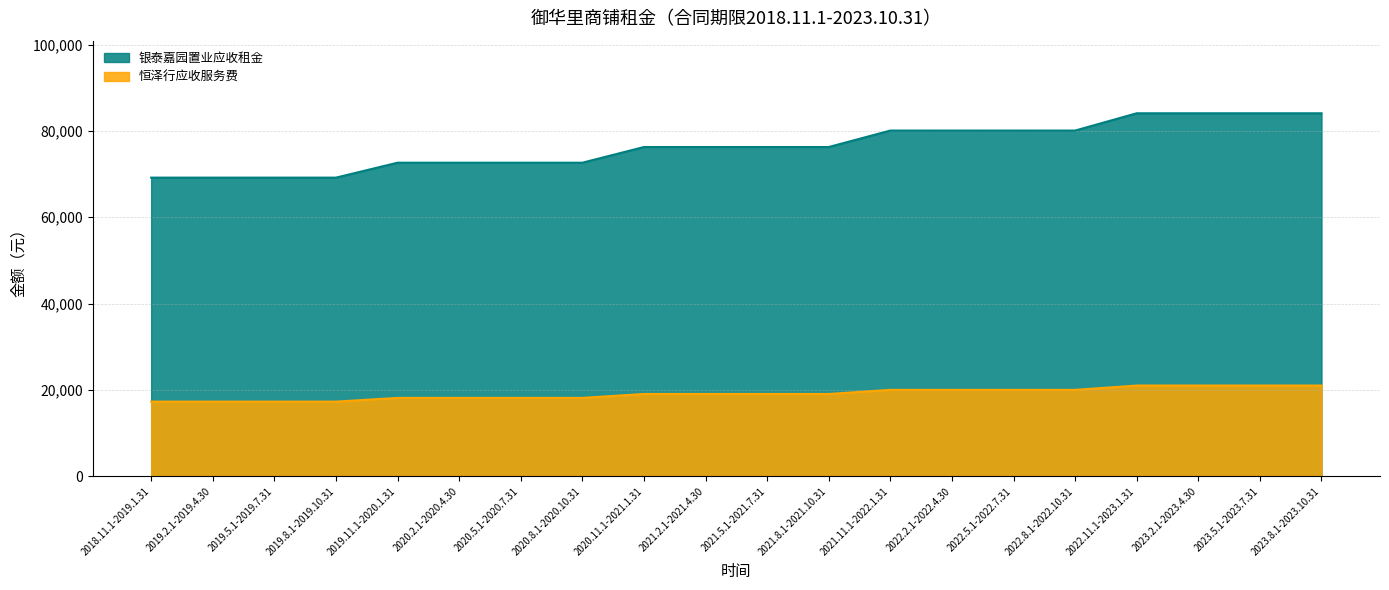

Between 2023.2.1-2023.4.30 and 2023.8.1-2023.10.31, which series saw the biggest shift?

银泰嘉园置业应收租金